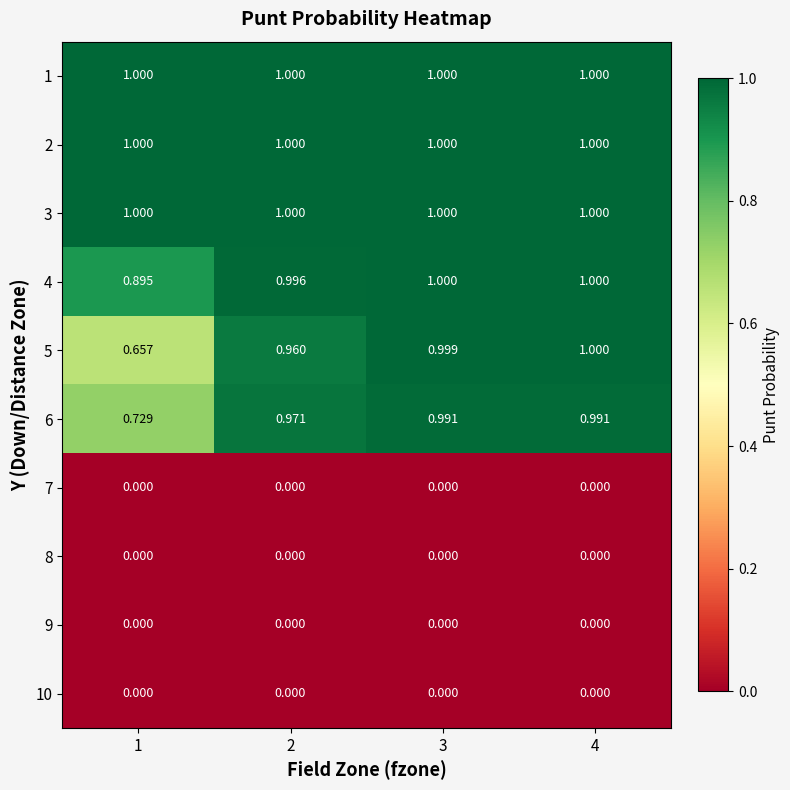

Which has a higher value, 2 or 3?

2